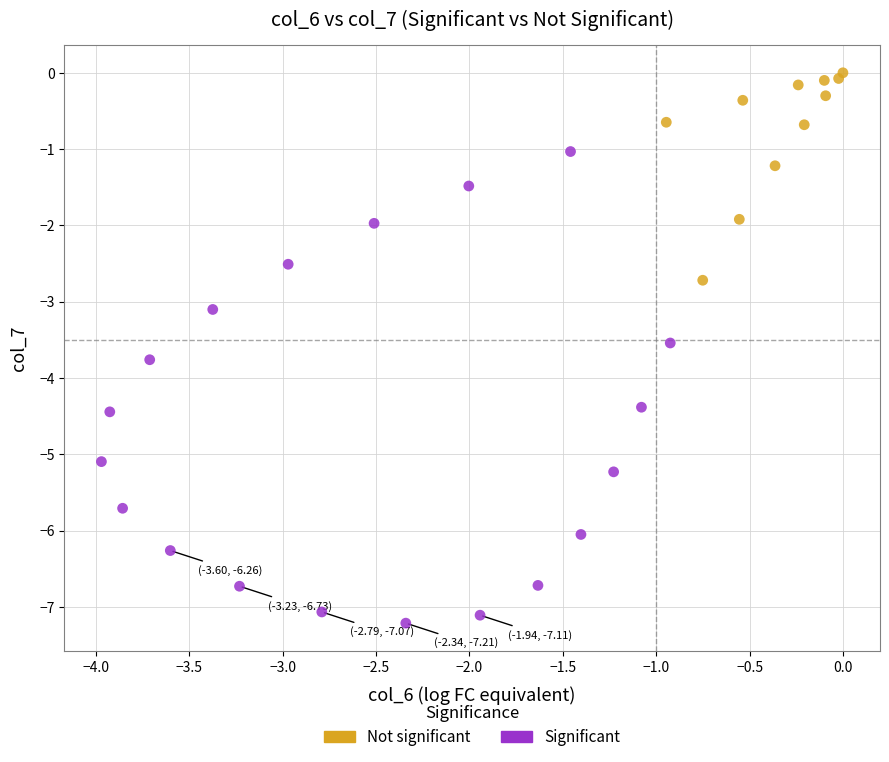

What are all the series names shown in the legend?

Not significant, Significant